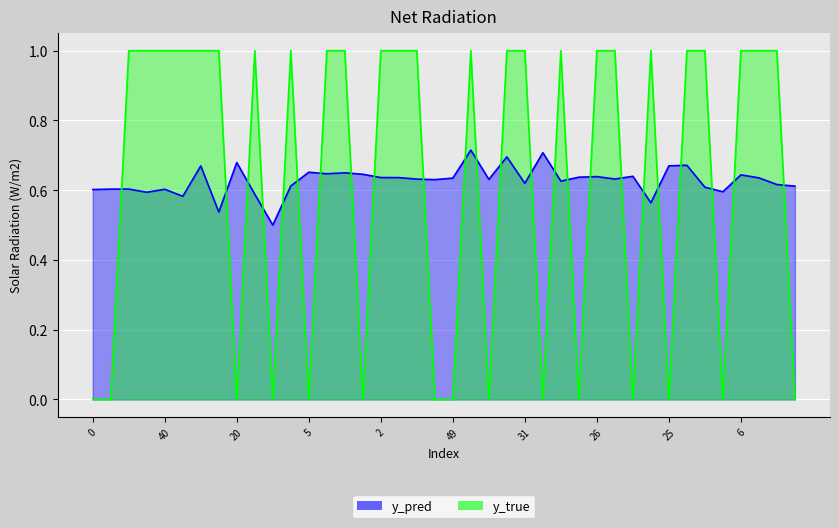

What is the average value of the y_pred series?

0.6